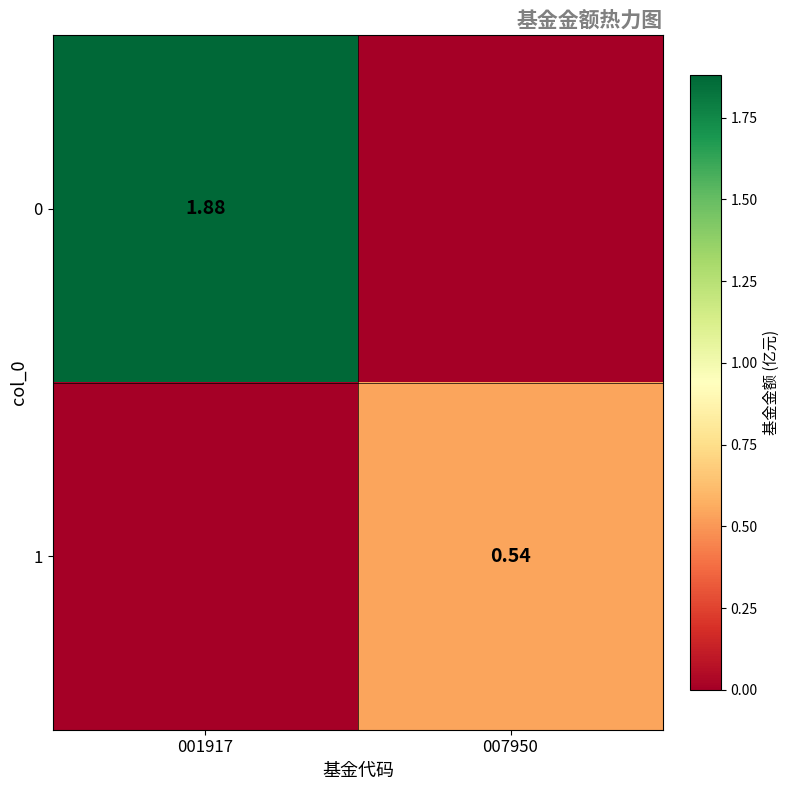

Is the value of 0 at 001917 greater than the value of 1 at 007950?

Yes